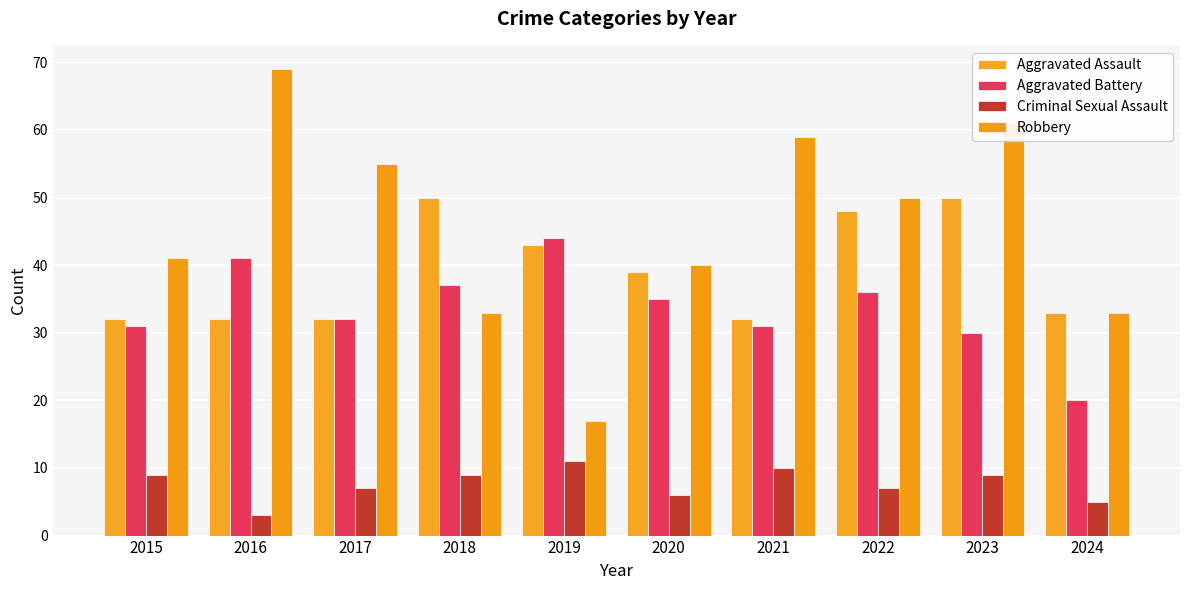

At how many categories does at least one series exceed 20?

10